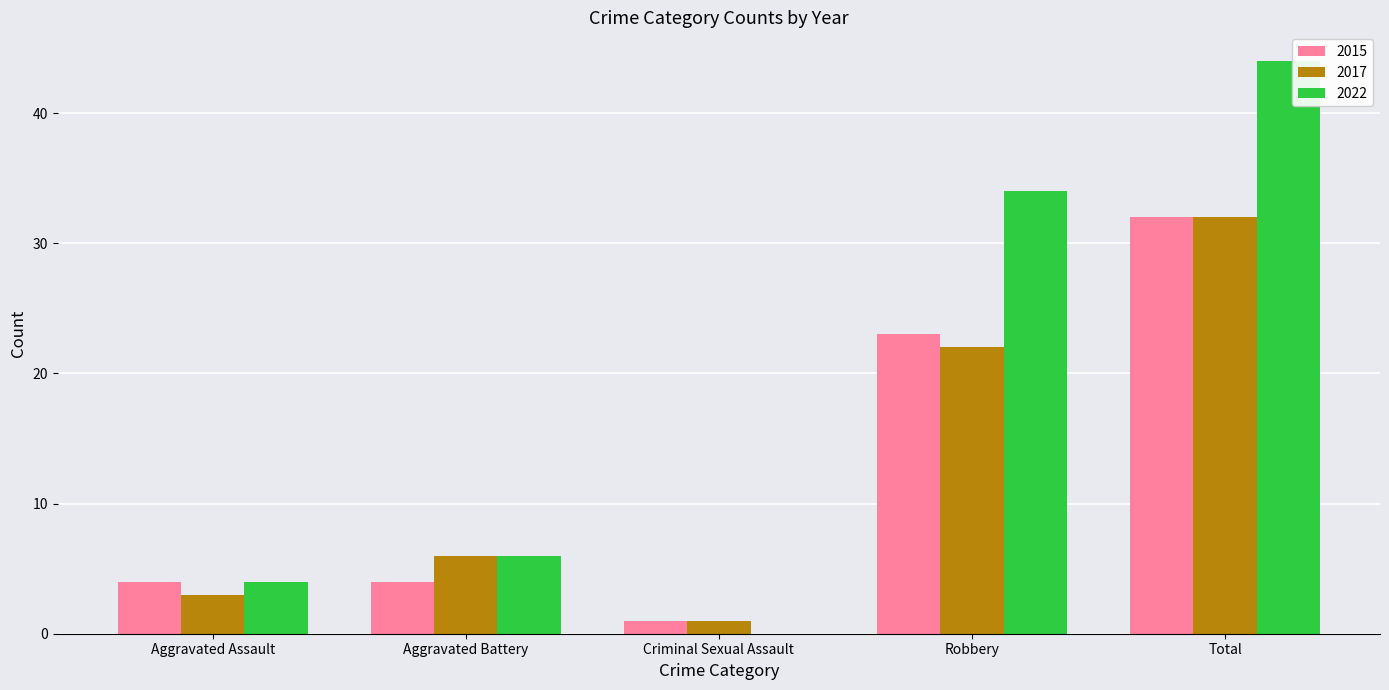

What is the average value of the 2017 series?

13